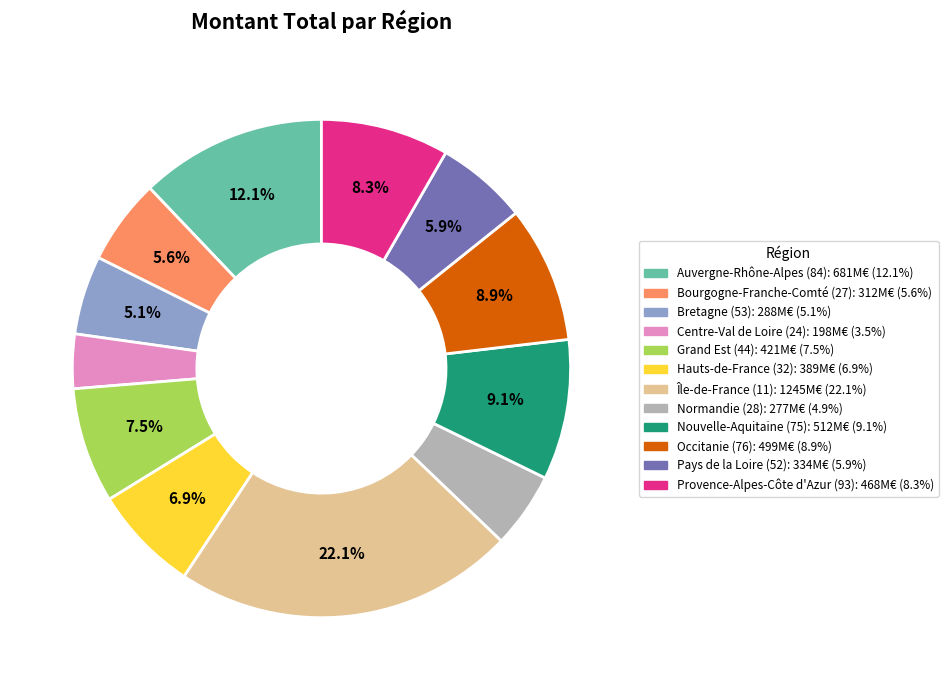

Does any single category account for the majority?

No